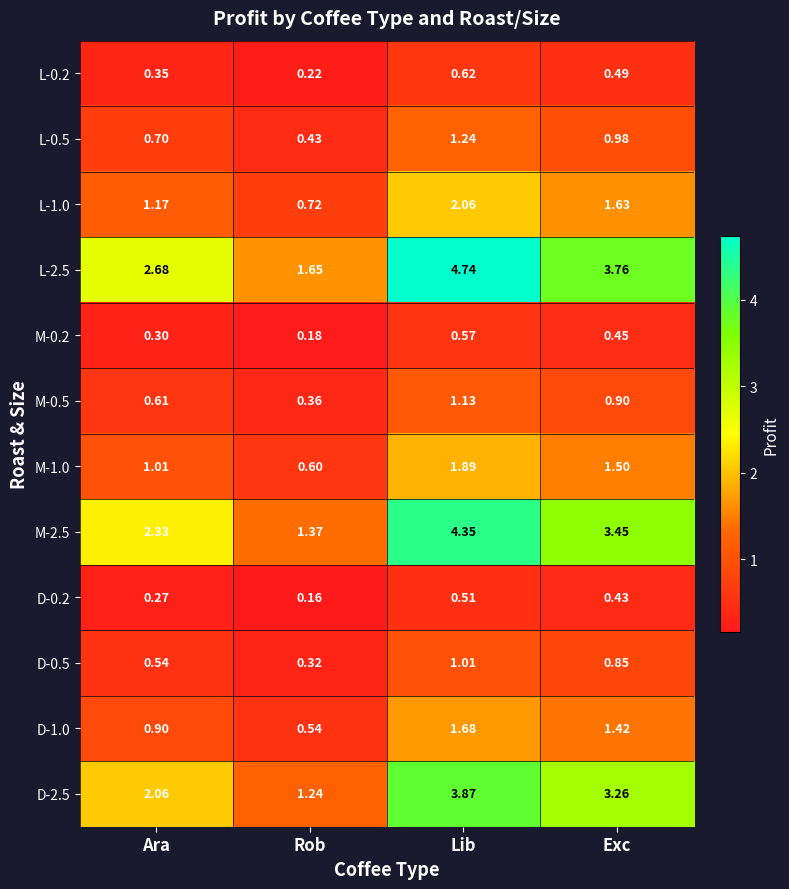

At which label does D-0.2 reach its peak?

Lib